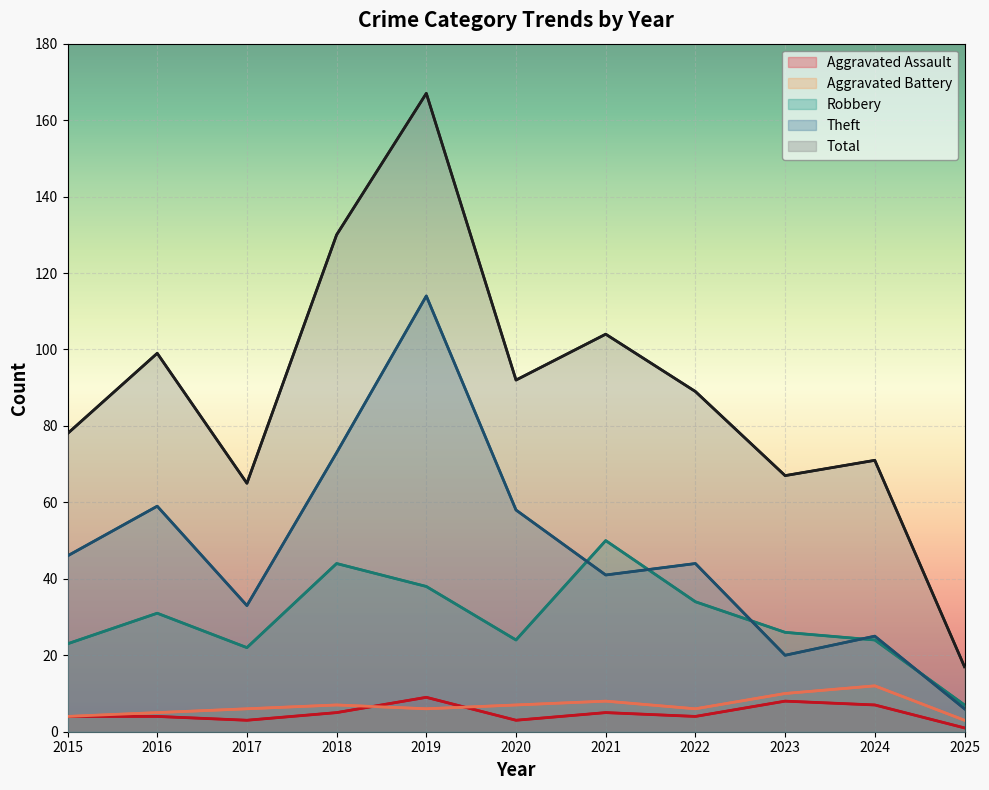

What is the smallest value displayed?

1